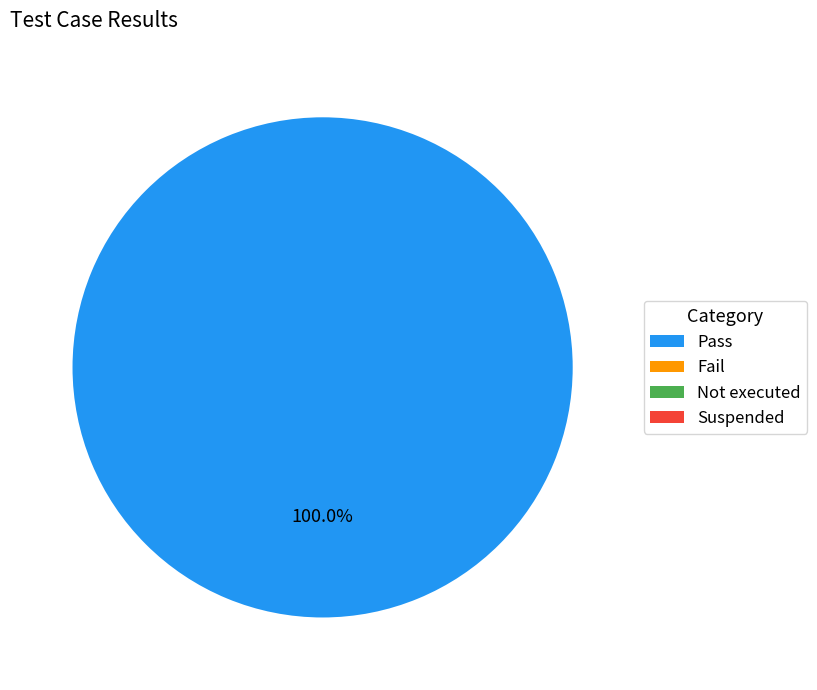

What is the majority slice?

Pass